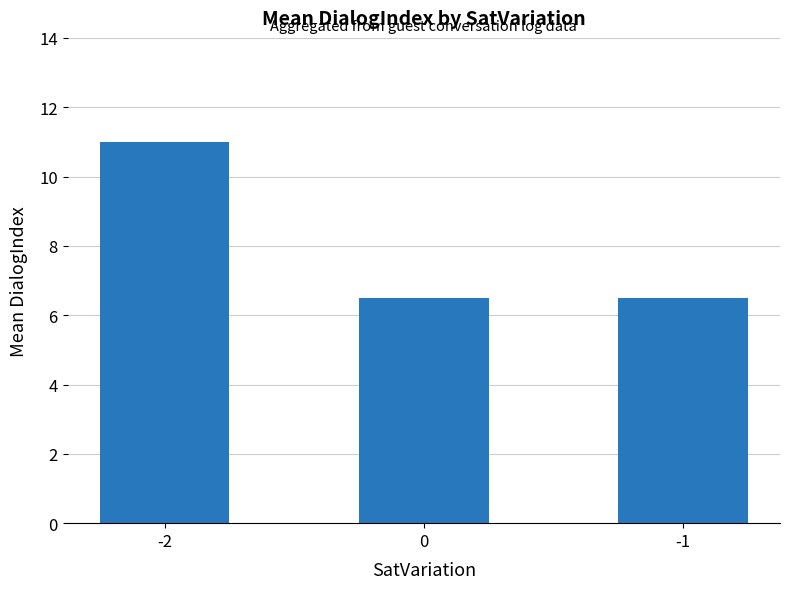

Reading left to right, transcribe all the data shown in this chart.

-2=11.0	0=6.5	-1=6.5